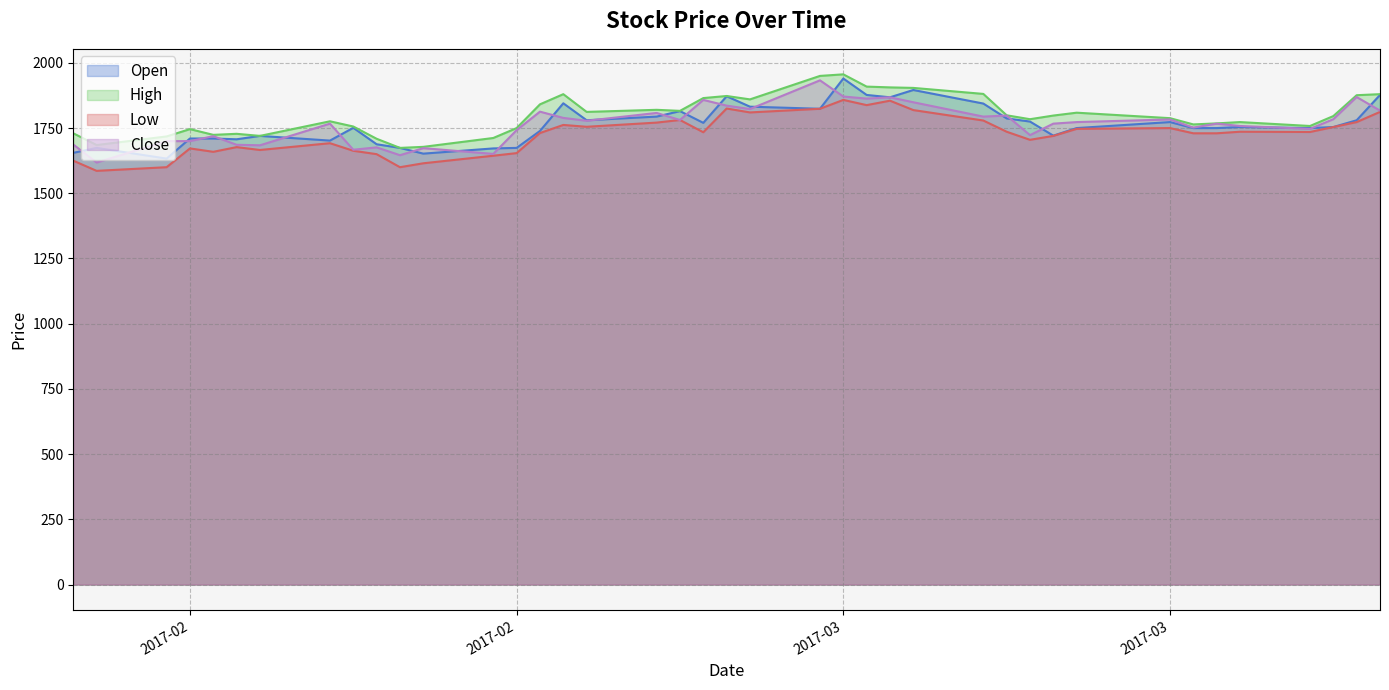

At how many categories does at least one series exceed 1708?

37